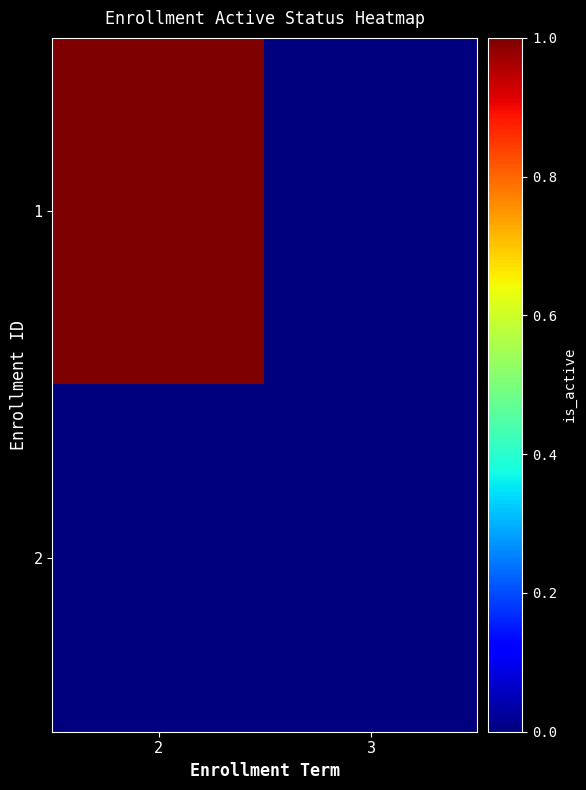

Reading left to right, extract all data points from this chart.

1: 2=1	3=0
2: 2=0	3=0